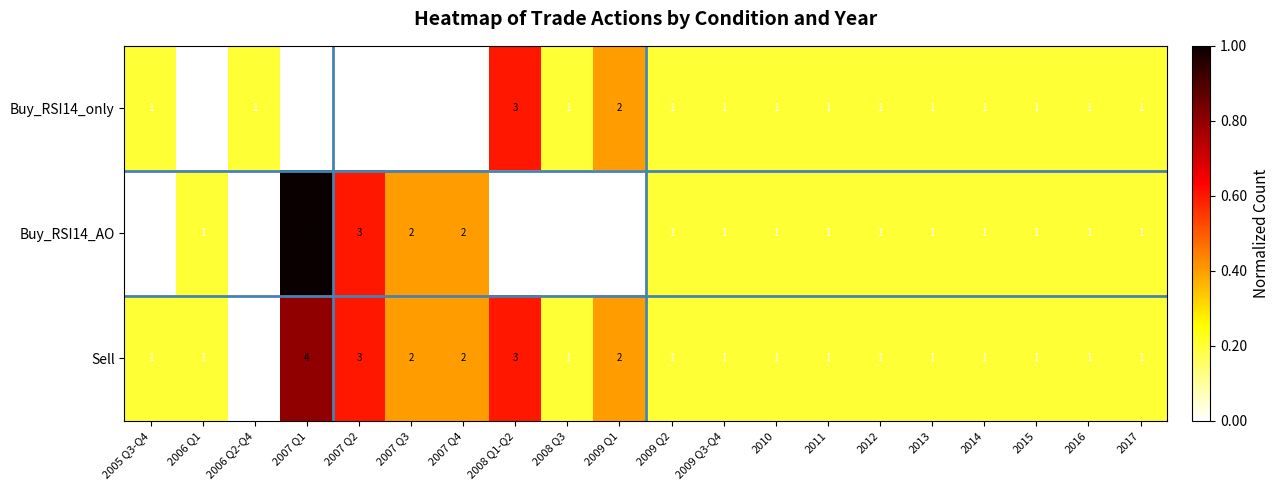

At how many categories does at least one series exceed 0?

20